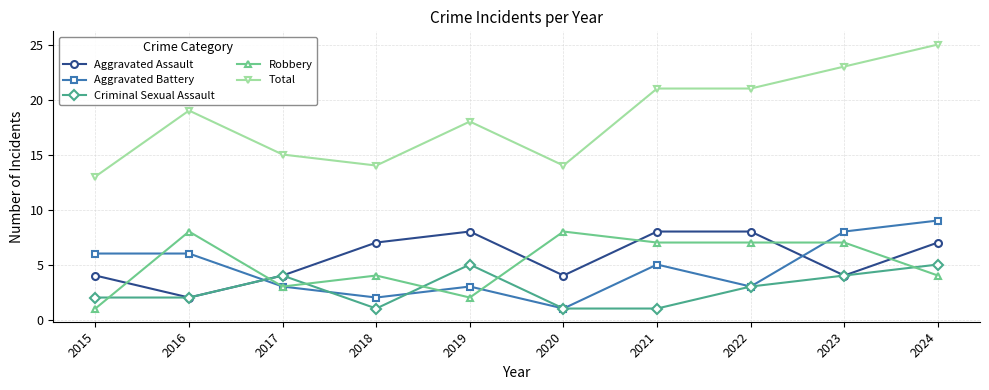

What is the maximum value for Aggravated Battery?

9